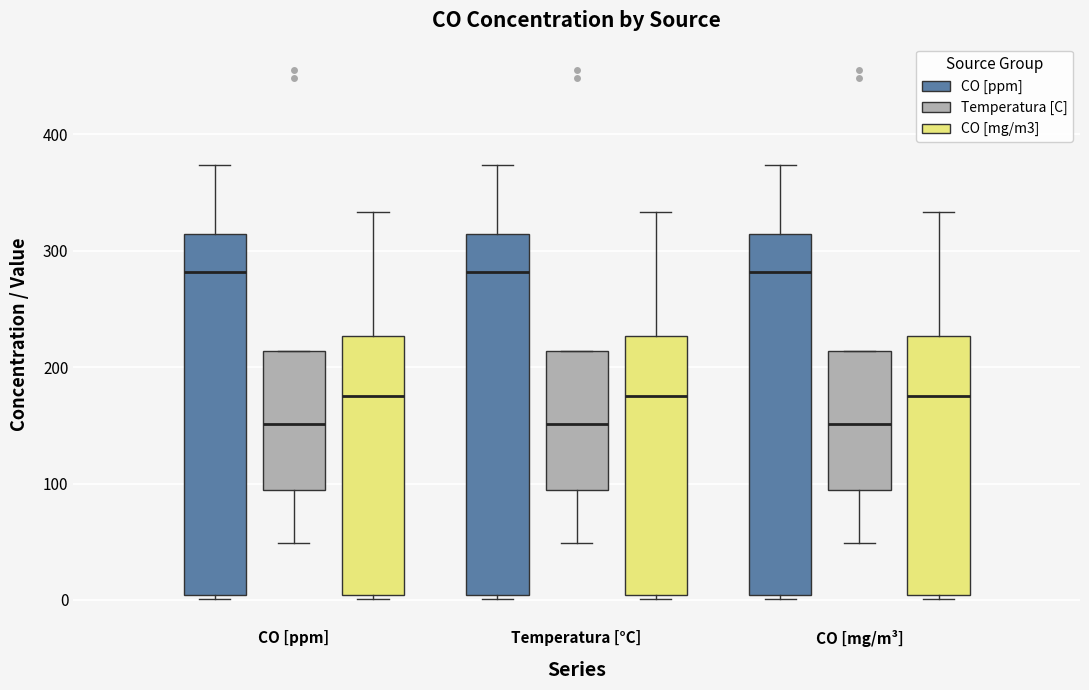

Where is the upper edge of the box for CO [mg/m³] (CO [ppm]) on the y-axis? The values are not printed on the chart, so give them approximately, as read against the axis.

310